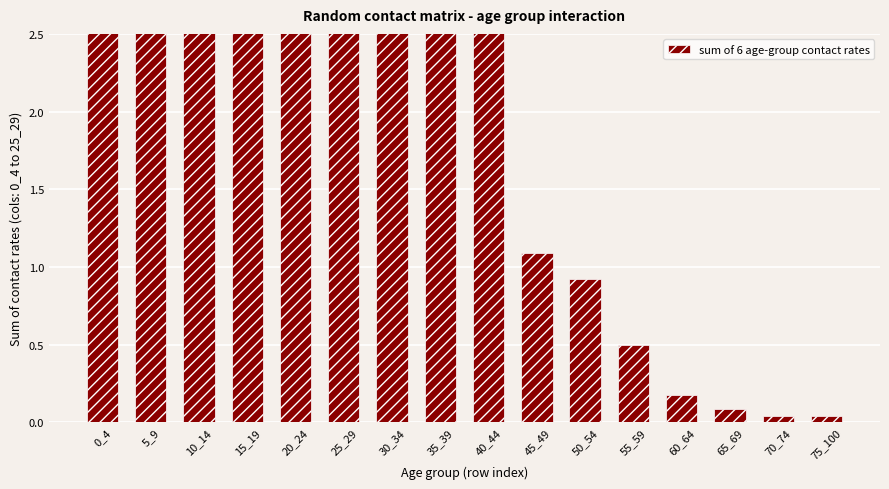

List the labels in order of value, smallest first.

70_74, 75_100, 65_69, 60_64, 55_59, 50_54, 45_49, 0_4, 35_39, 30_34, 5_9, 40_44, 25_29, 10_14, 15_19, 20_24